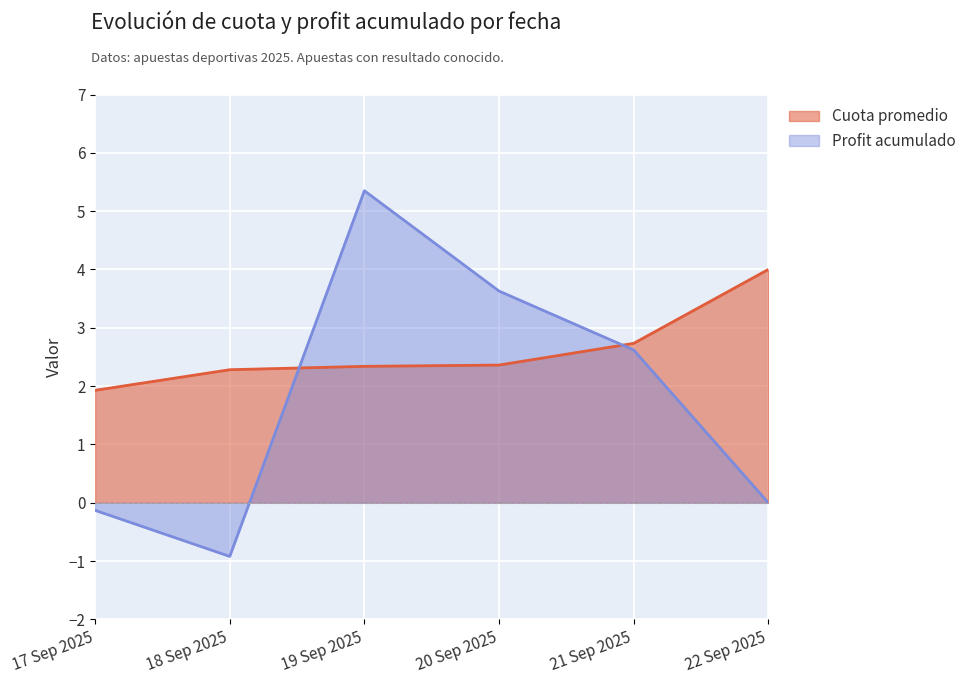

True or false: Profit acumulado and Cuota promedio intersect in this chart.

True